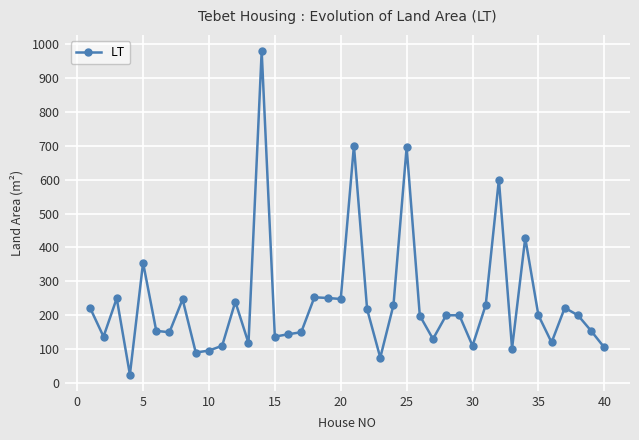

True or false: the data has more than 1 interior local peaks.

True